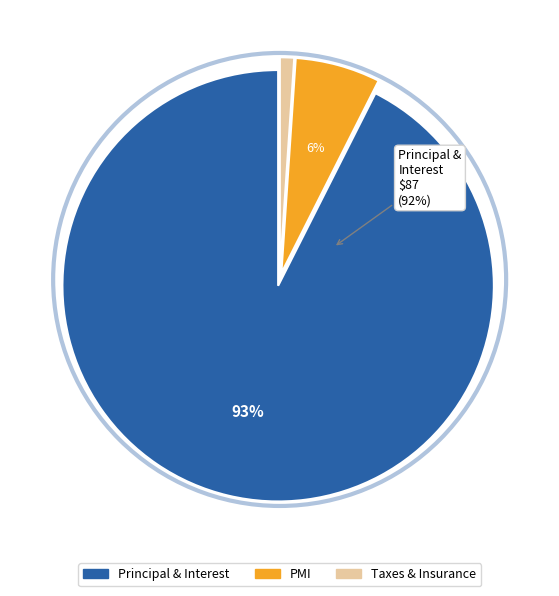

True or false: 1 accounts for 1% of the total.

False